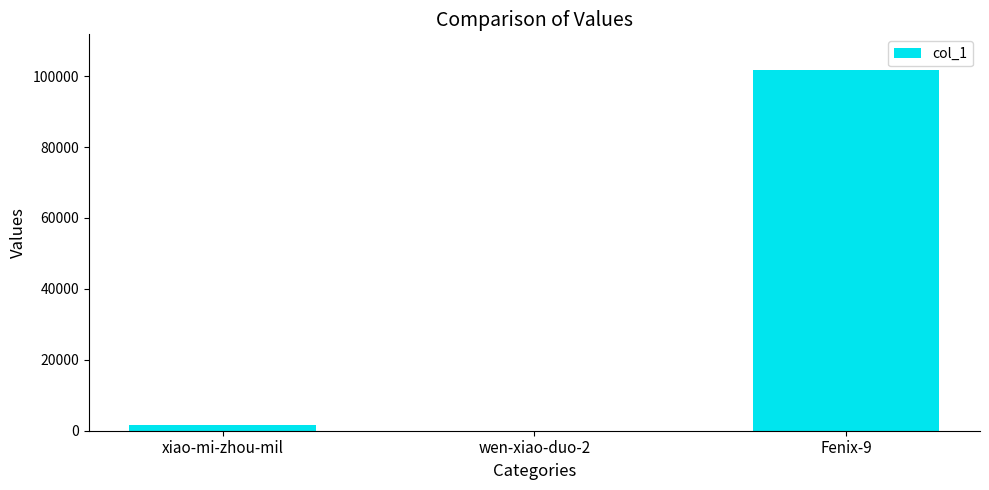

Where is the data nearest to the value 50836?

xiao-mi-zhou-mil